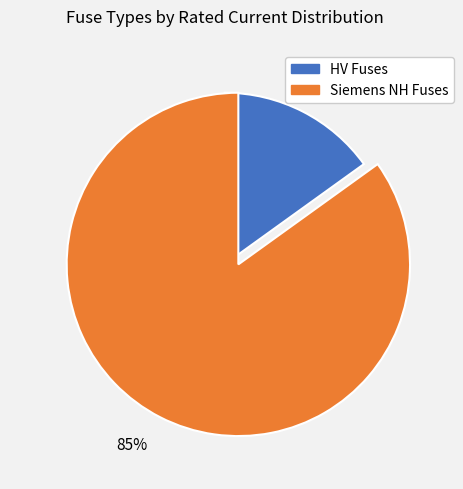

To the nearest percent, what is the average slice percentage?

50%